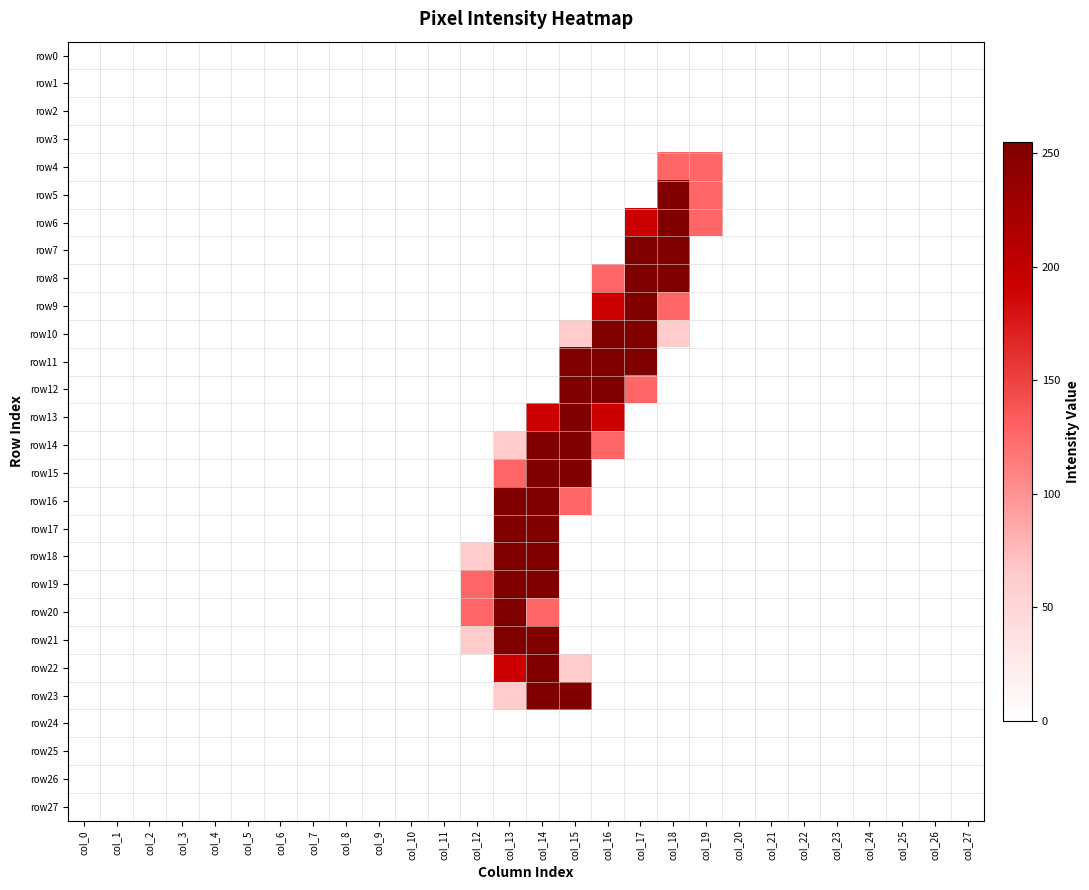

Which series has the largest total across all categories?

row11